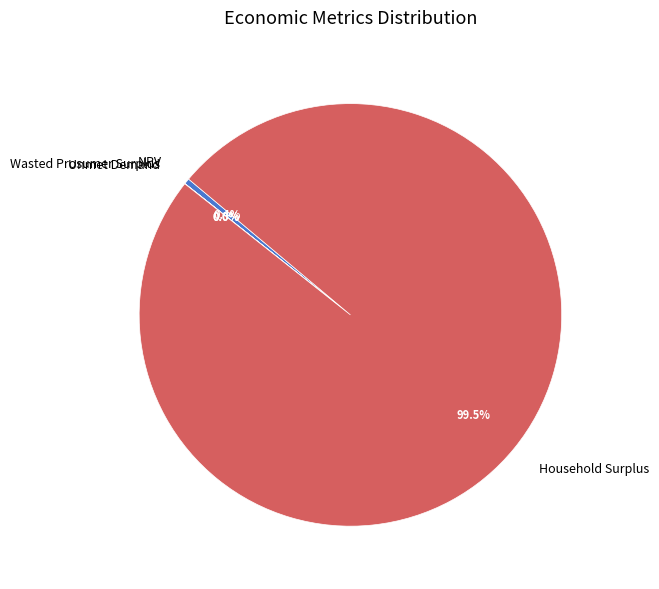

Which slice is the largest?

Household Surplus